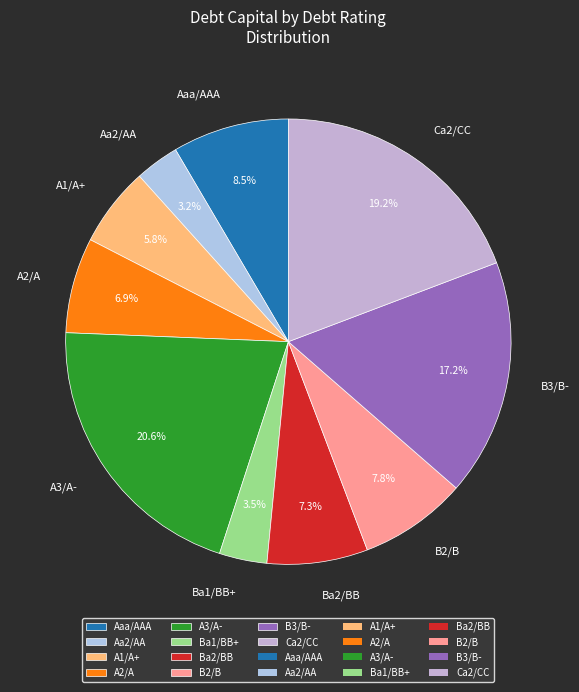

Approximately how many times larger is the value at A3/A- compared to B2/B?

2.6